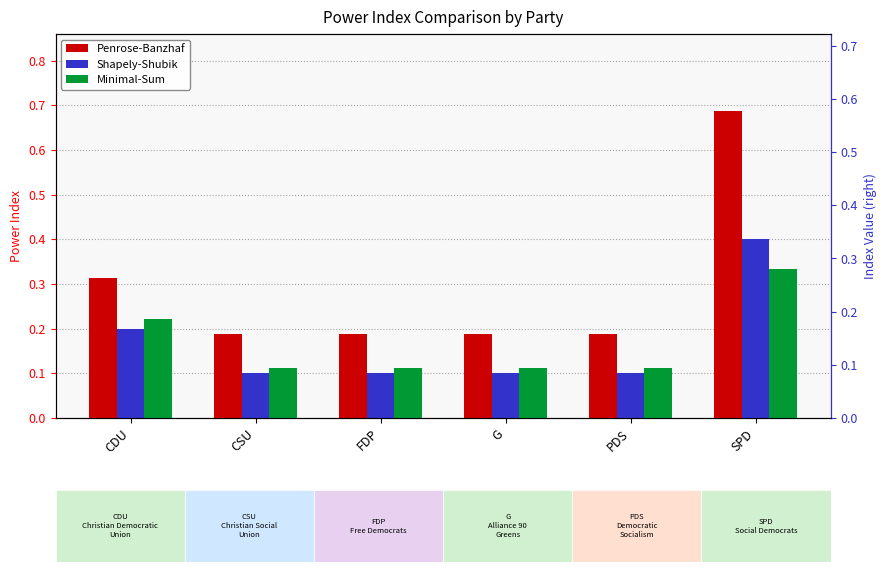

How many groups of bars are there?

6